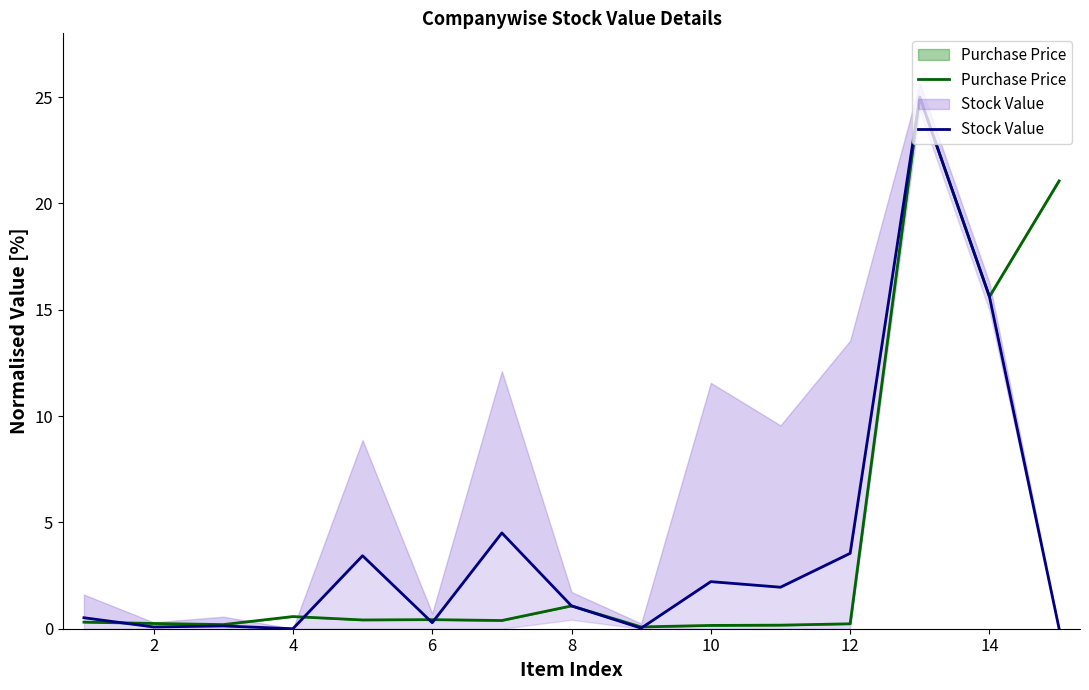

Reading left to right, list all the values displayed in this chart.

Purchase Price: 0.3	0.2	0.2	0.6	0.4	0.4	0.4	1.1	0.1	0.2	0.2	0.2	25.0	15.6	21.1
Stock Value: 0.5	0.1	0.1	0.0	3.4	0.3	4.5	1.1	0.0	2.2	2.0	3.5	25.0	15.6	0.0